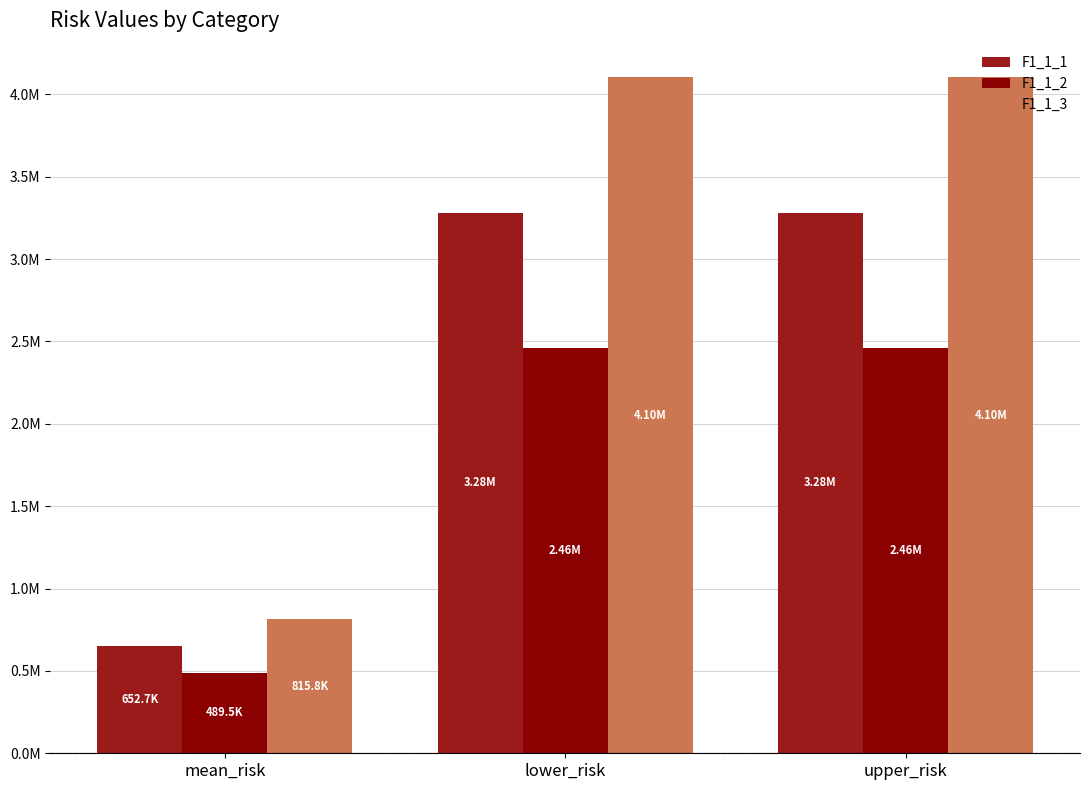

What is the sum of all F1_1_3 values?

9021227.6